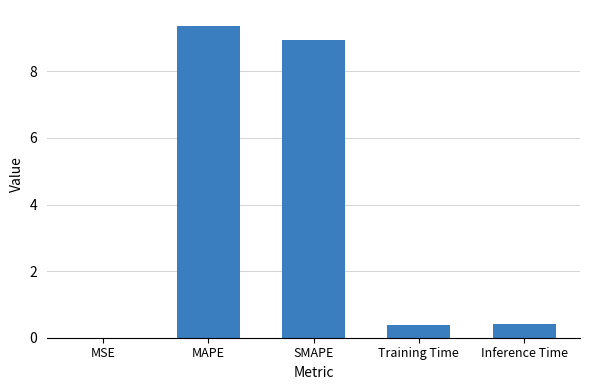

What is the maximum value shown in the chart?

9.4